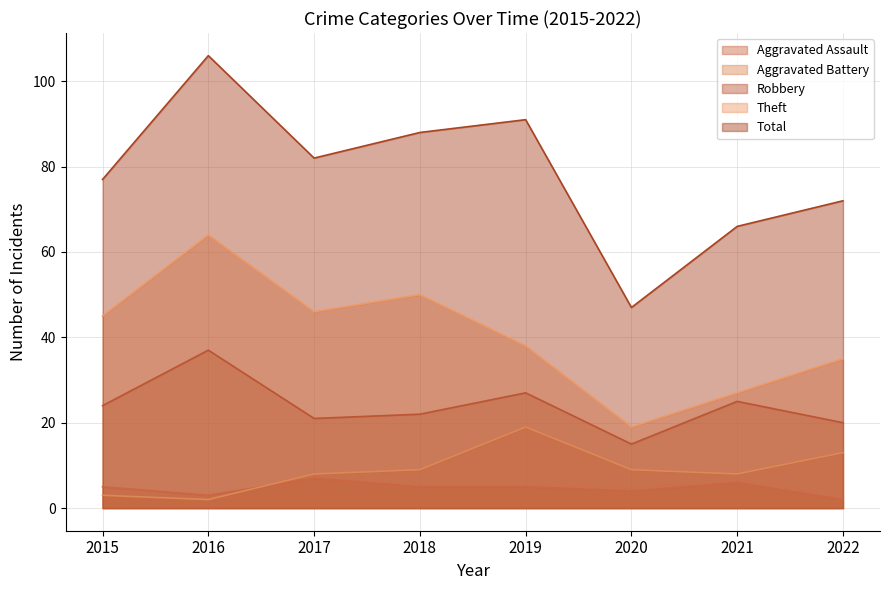

Which series has the widest spread of values?

Total